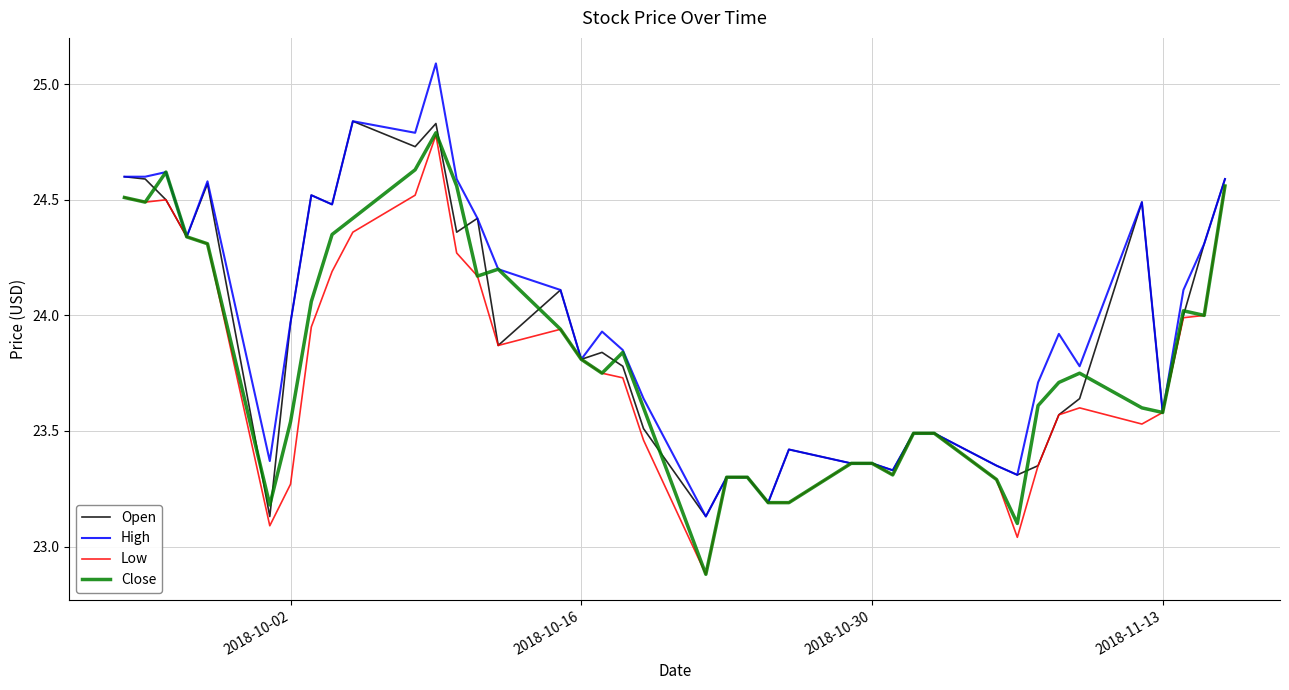

What is the highest value of the High series?

25.1